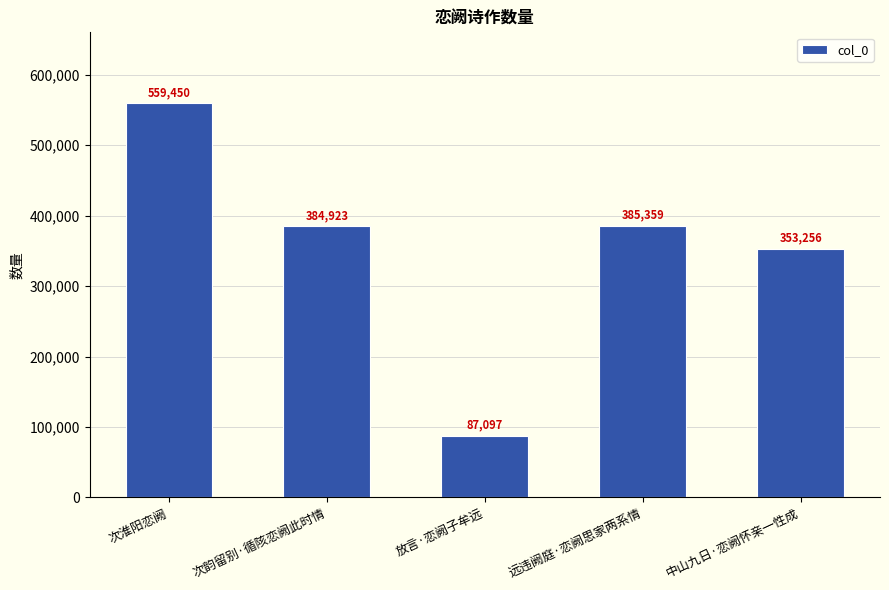

How many series are shown in this chart?

1